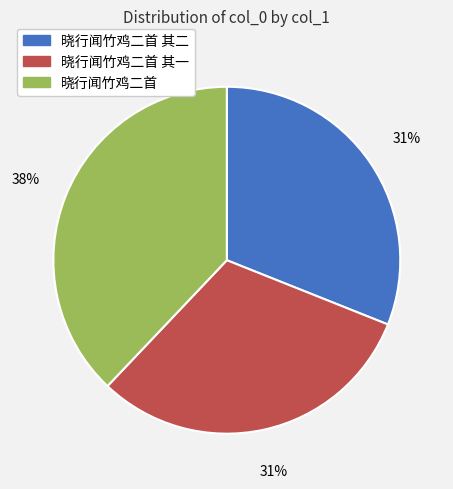

How many segments does this pie chart have?

3